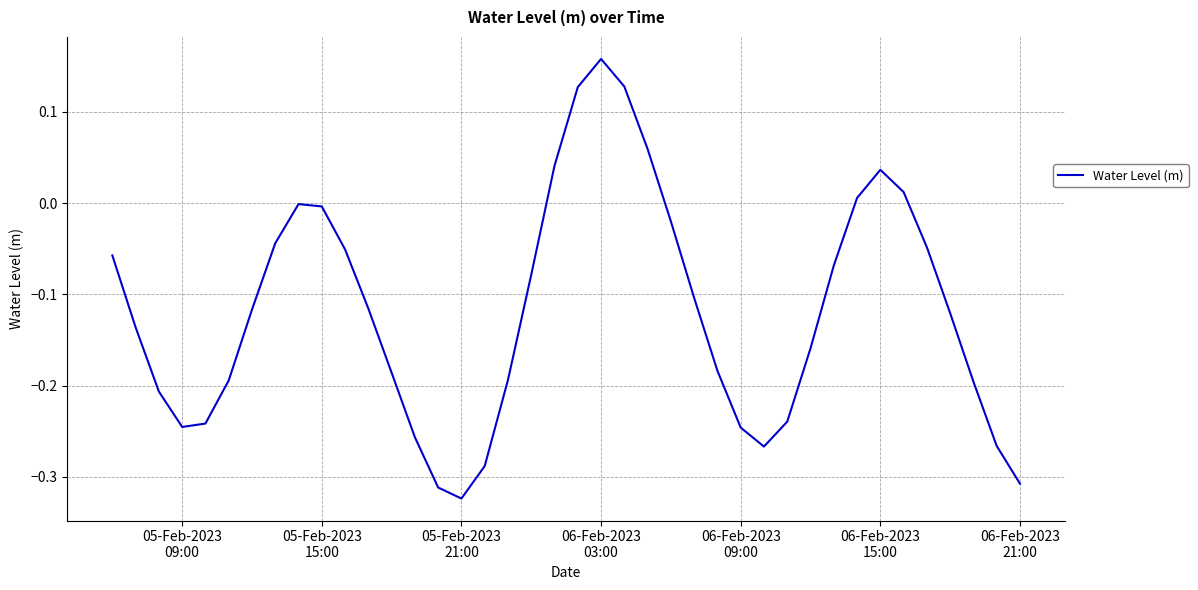

How many lines are shown in the chart?

1